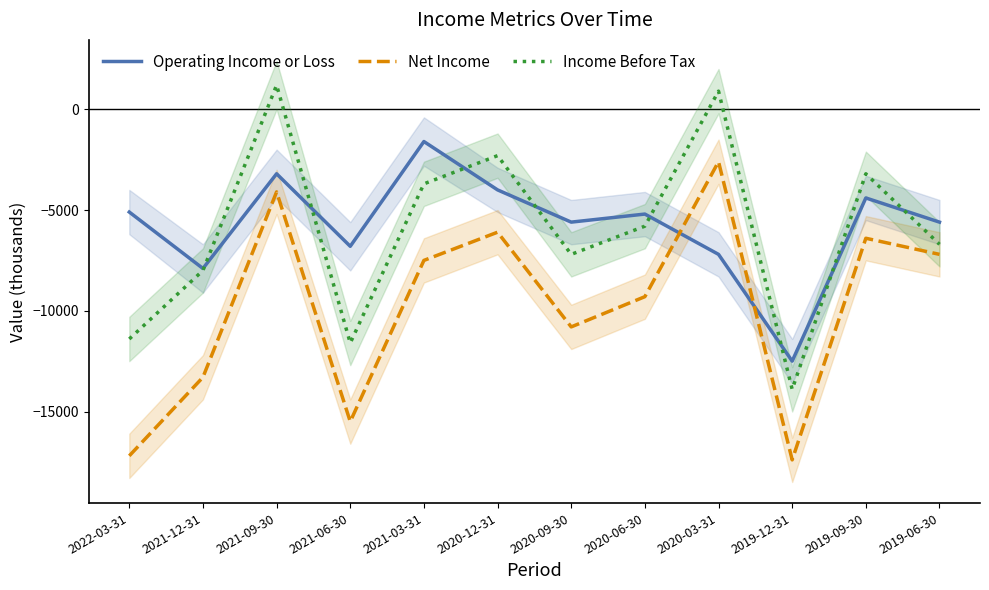

Rank the series at 2019-12-31 from lowest to highest value.

Net Income, Income Before Tax, Operating Income or Loss